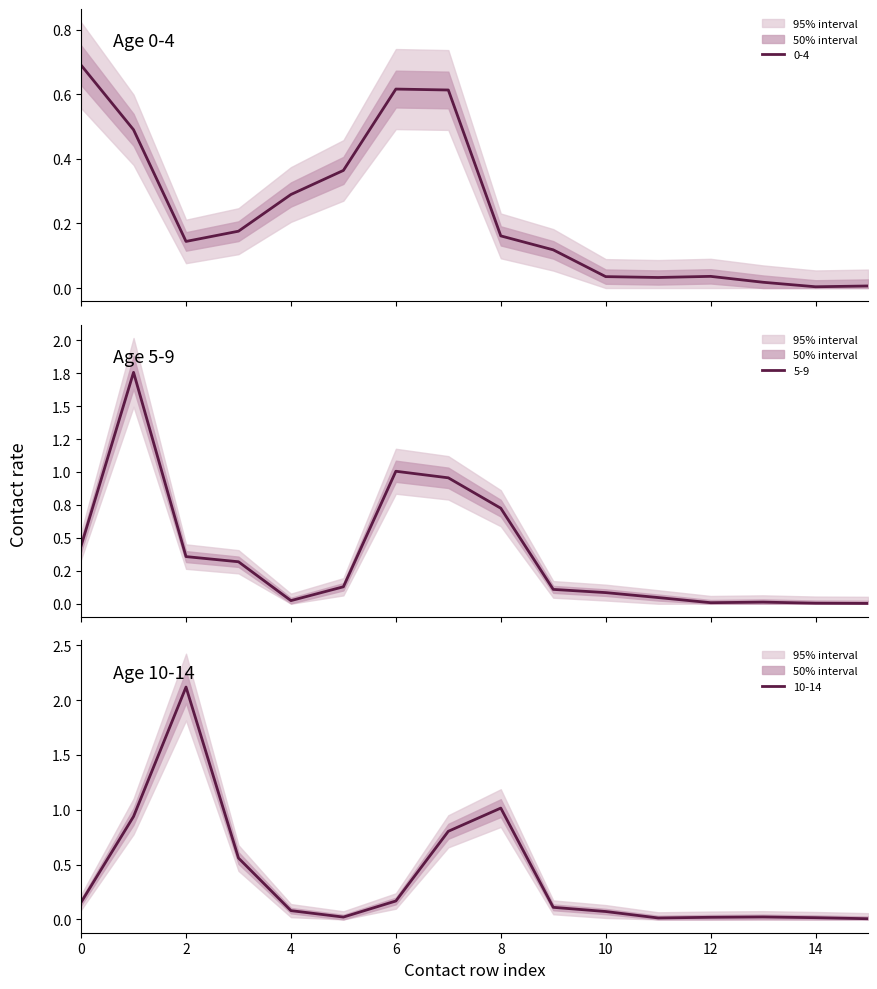

True or false: 10_14 and 0_4 intersect in this chart.

True